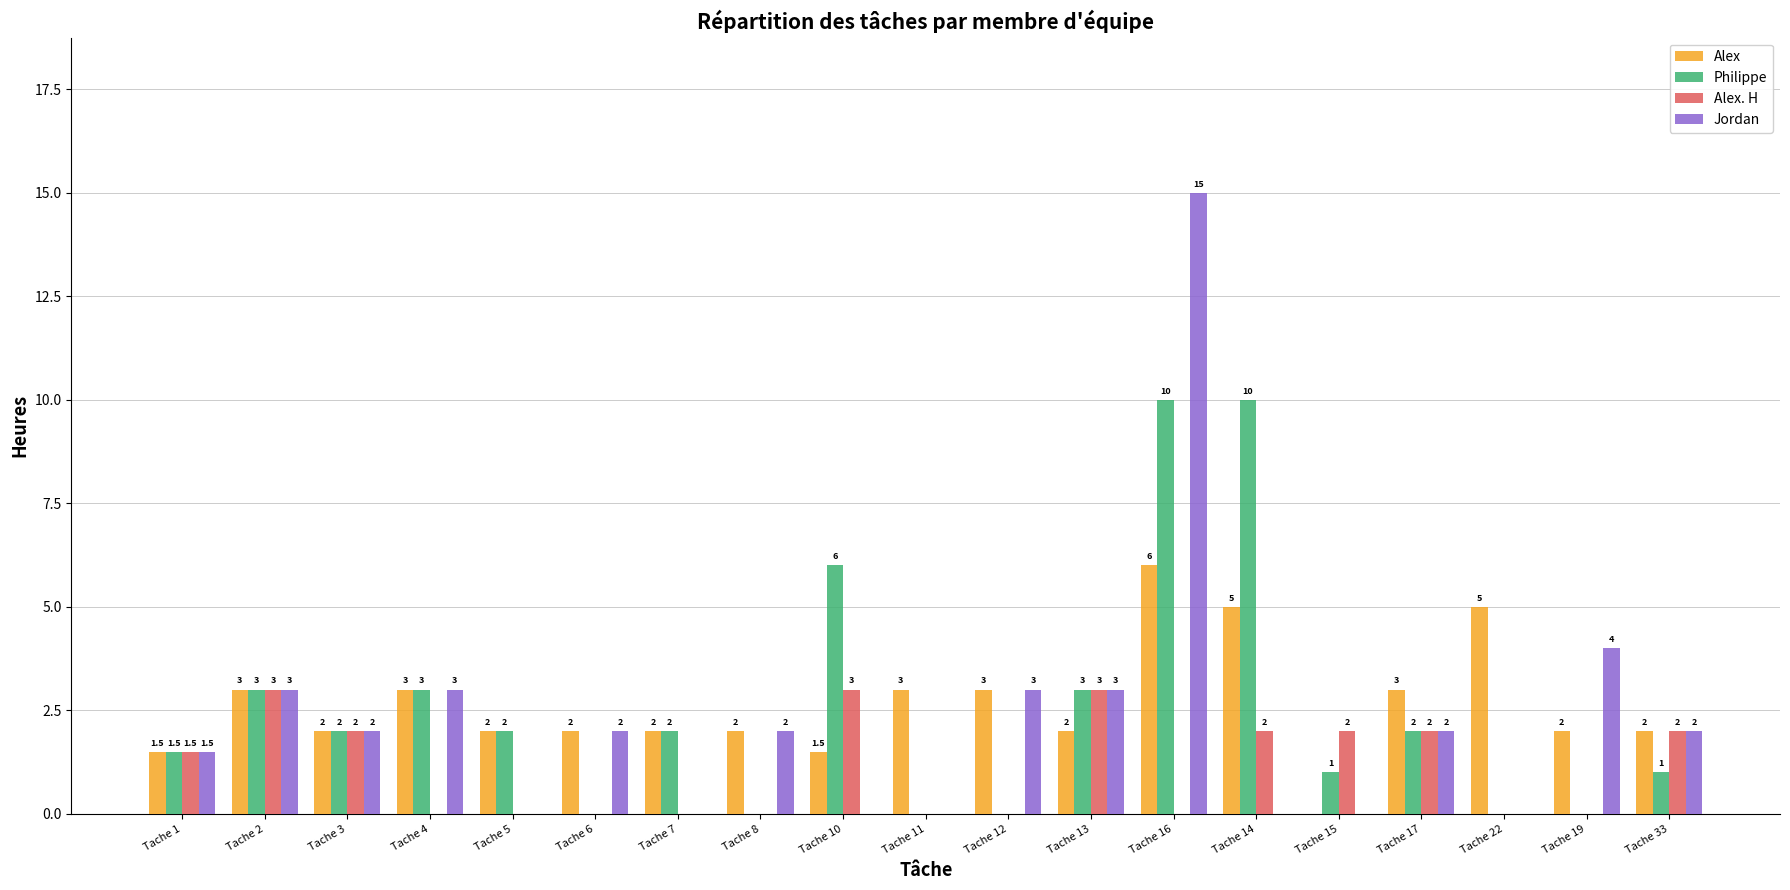

Which series has the largest range (max minus min)?

Jordan